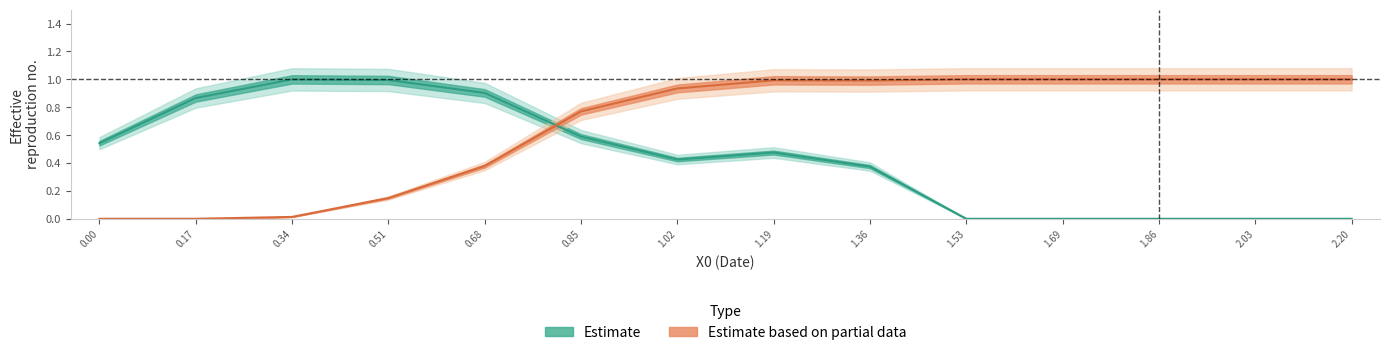

How many values in the Y0 series exceed 0?

9